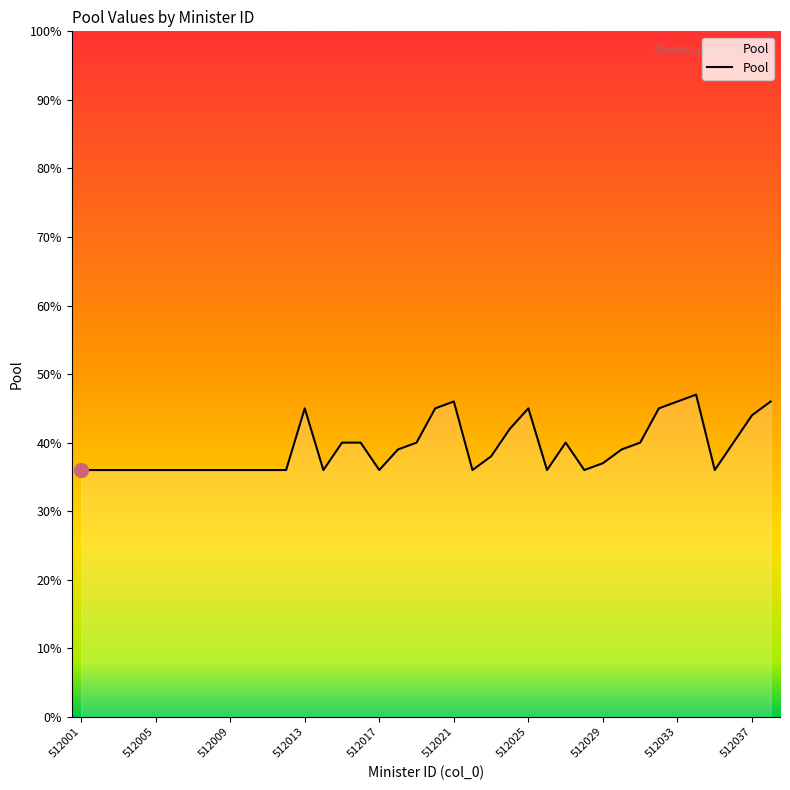

What is the difference between the maximum and minimum values?

11